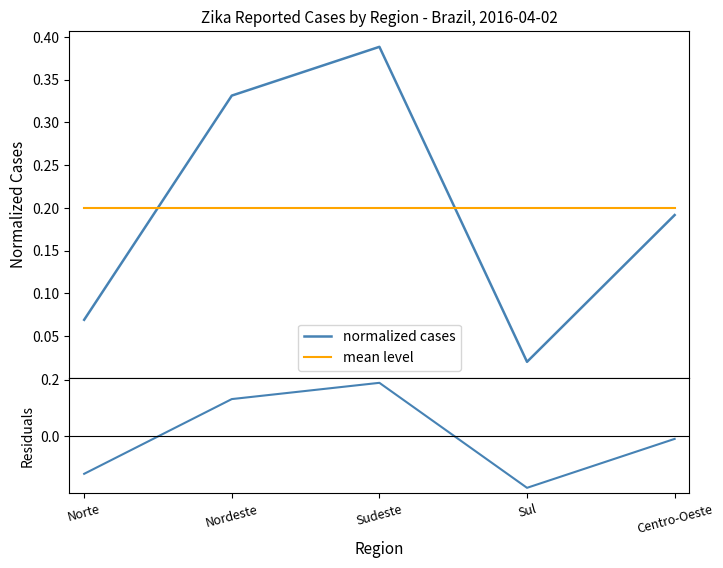

What is the difference between the maximum and minimum values in the normalized cases series?

0.4